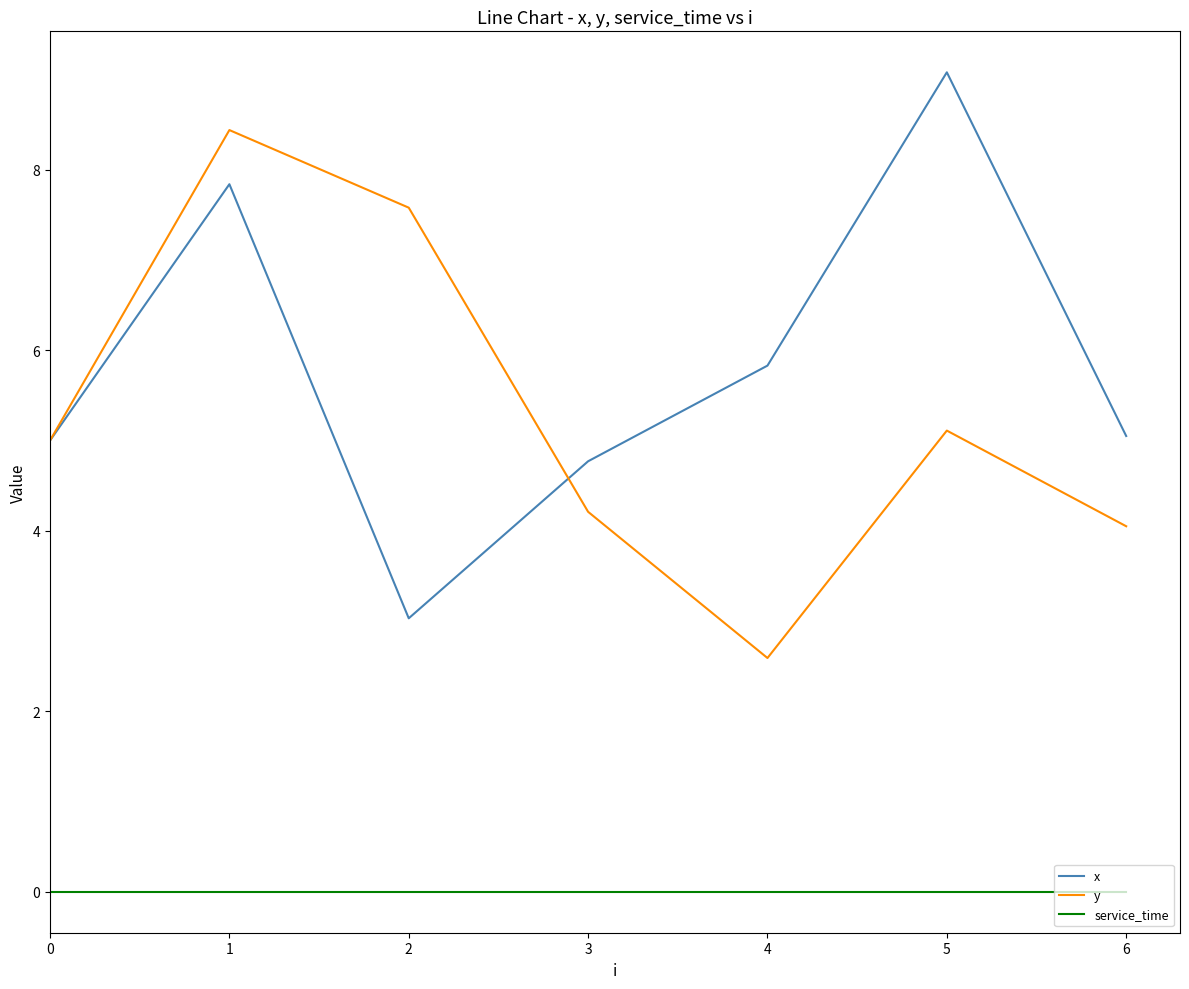

Which series has the largest total across all categories?

x